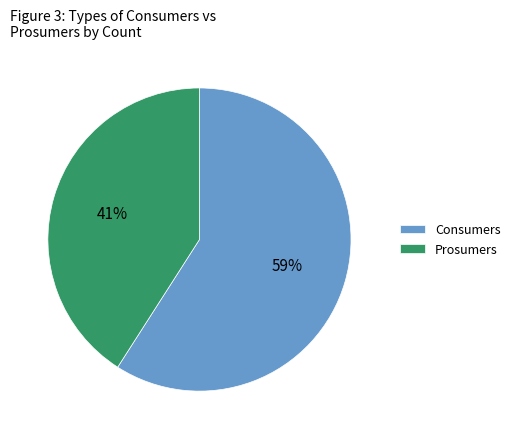

True or false: Prosumers accounts for 41% of the total.

True